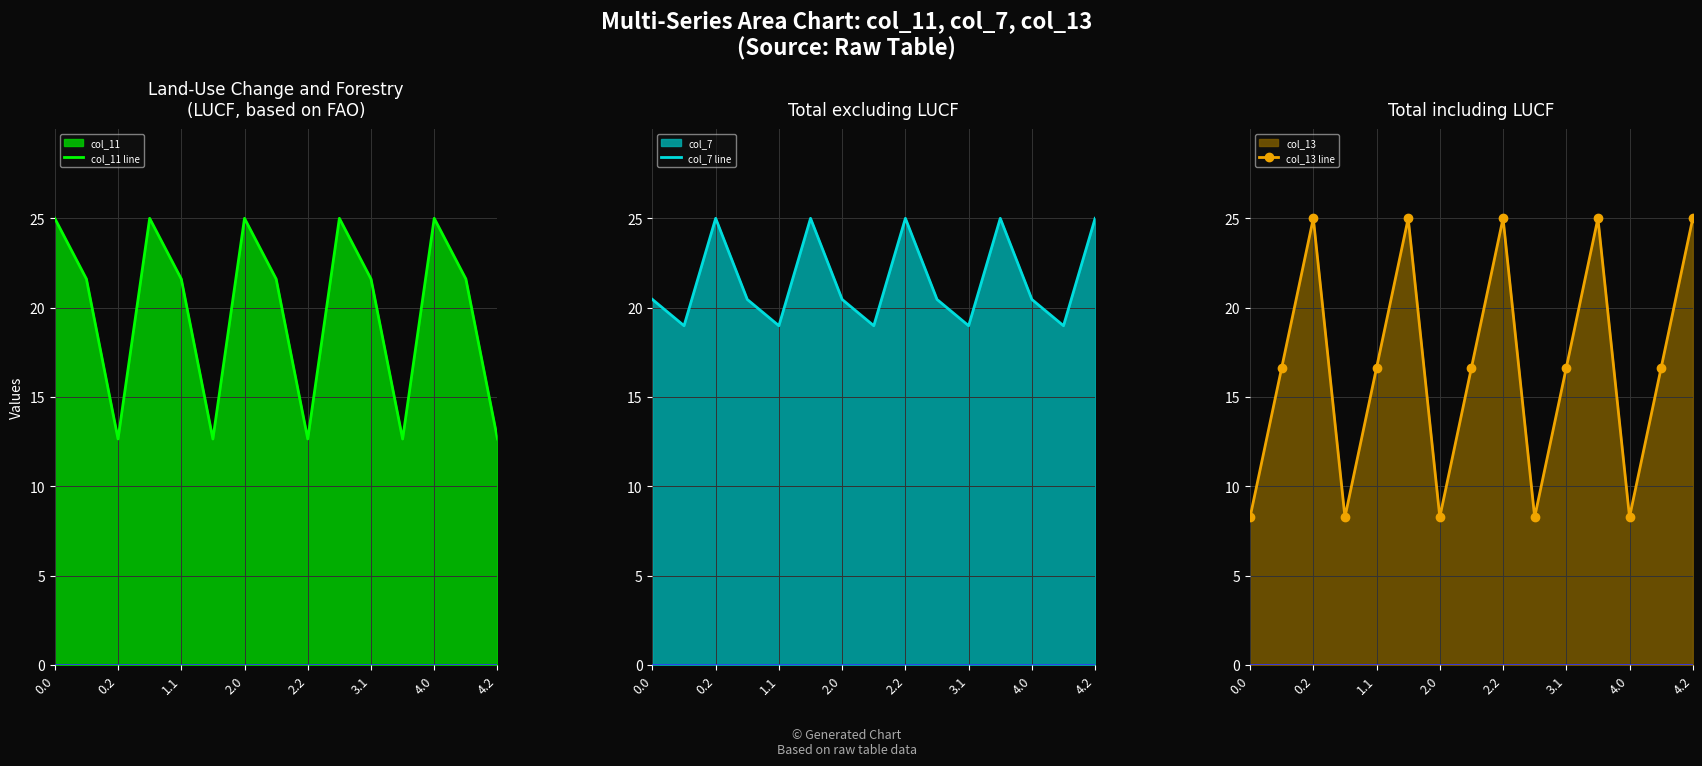

What is the average value of the col_13 line series?

16.6